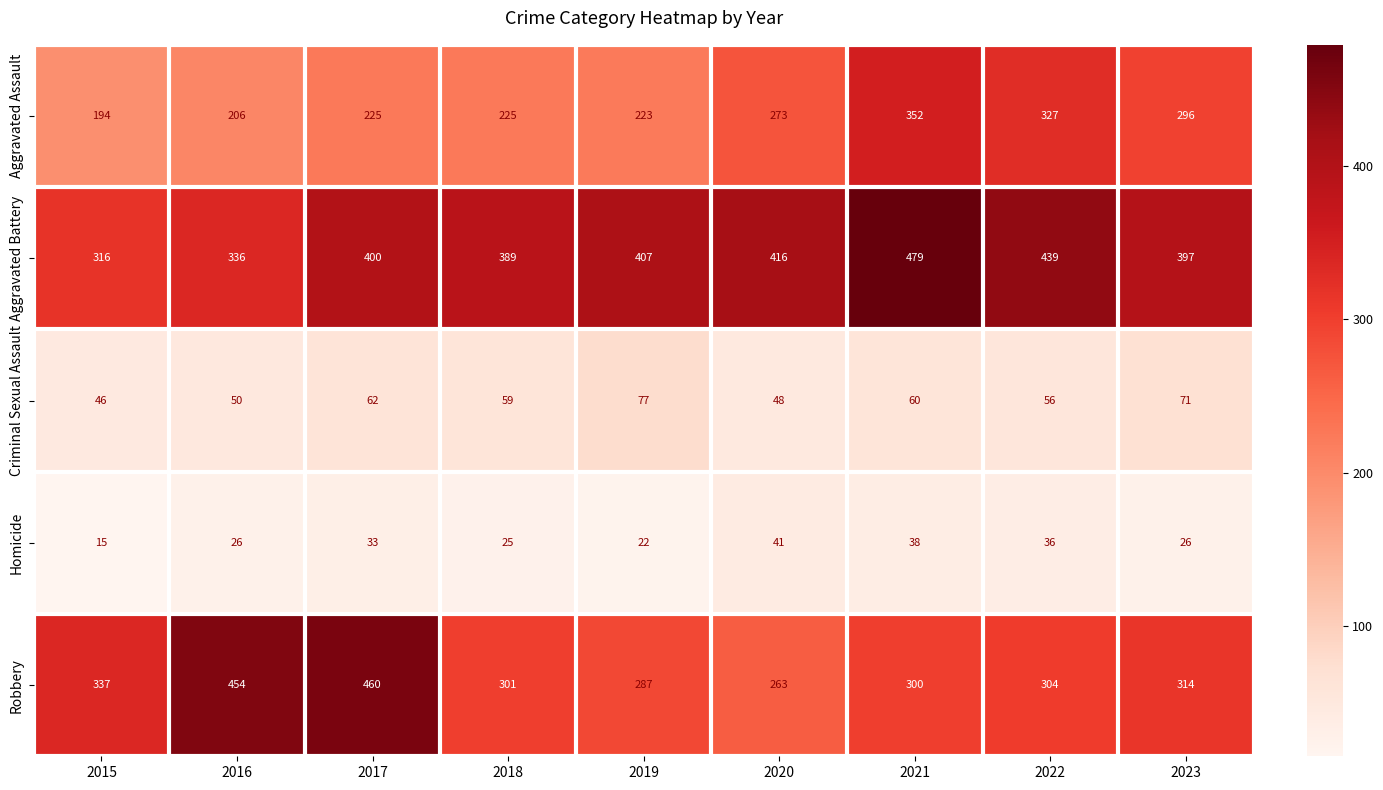

The value of Aggravated Assault at 2022 is 327. True or false?

True